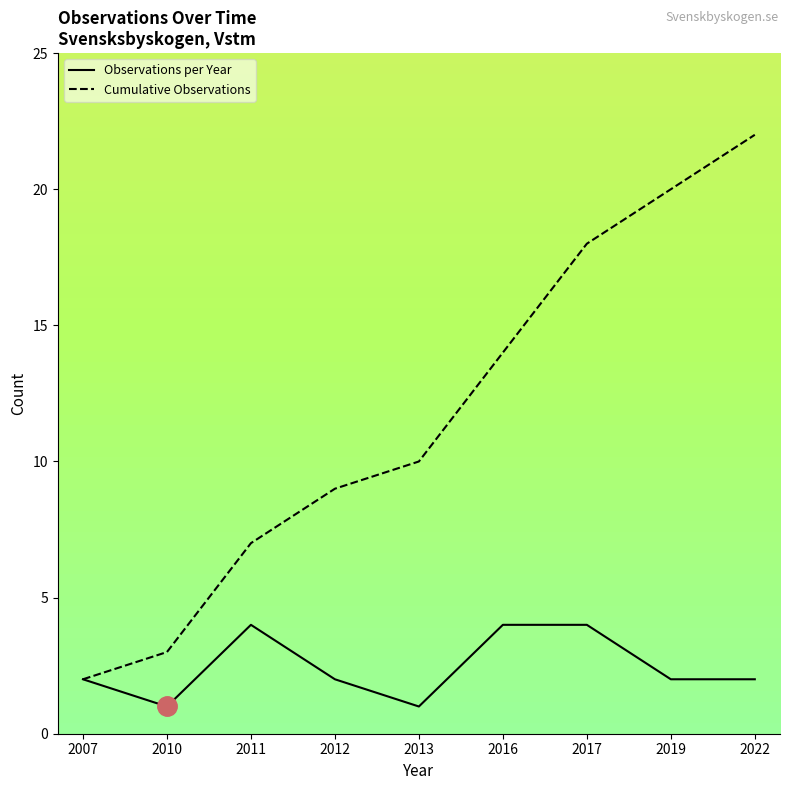

What is the approximate value of Cumulative Observations at 2013?

10